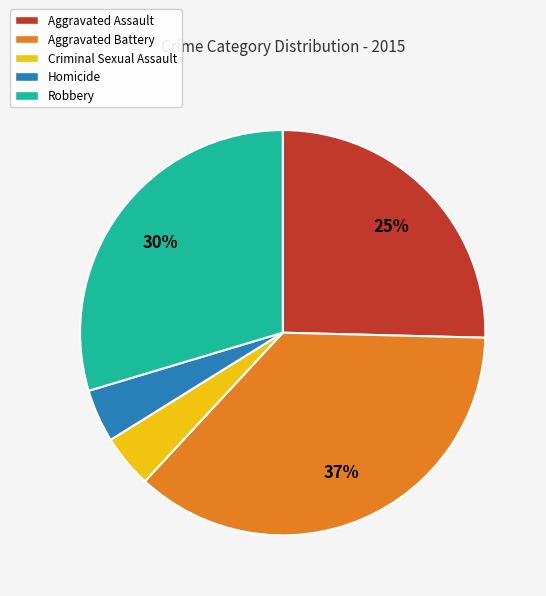

To the nearest percent, what is the combined percentage of Aggravated Battery and Homicide?

41%